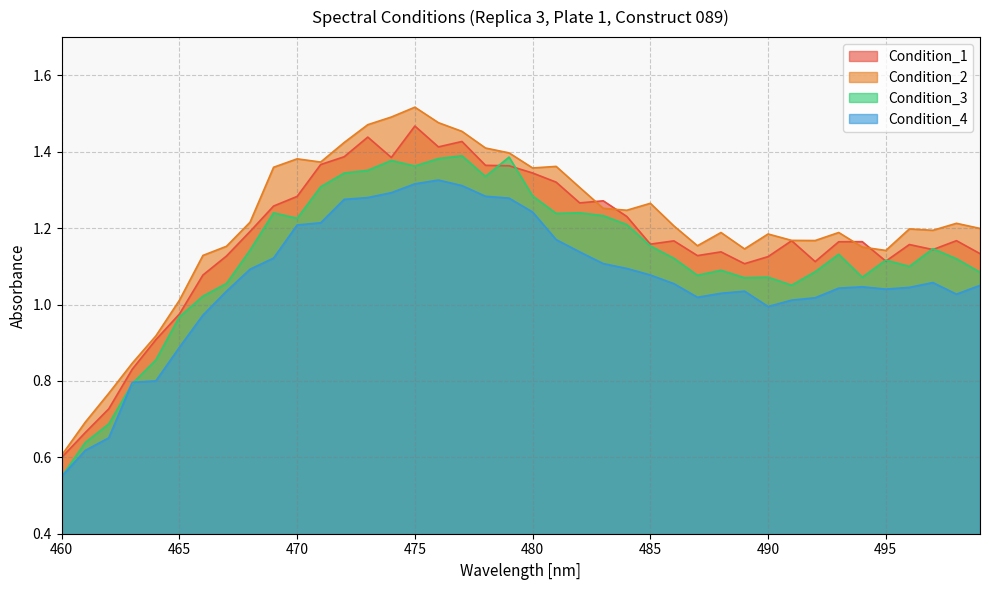

List the labels in order of Condition_4 value, largest first.

476, 475, 477, 474, 478, 473, 479, 472, 480, 471, 470, 481, 482, 469, 483, 484, 468, 485, 497, 486, 499, 494, 496, 493, 495, 489, 467, 488, 498, 487, 492, 491, 490, 466, 465, 464, 463, 462, 461, 460